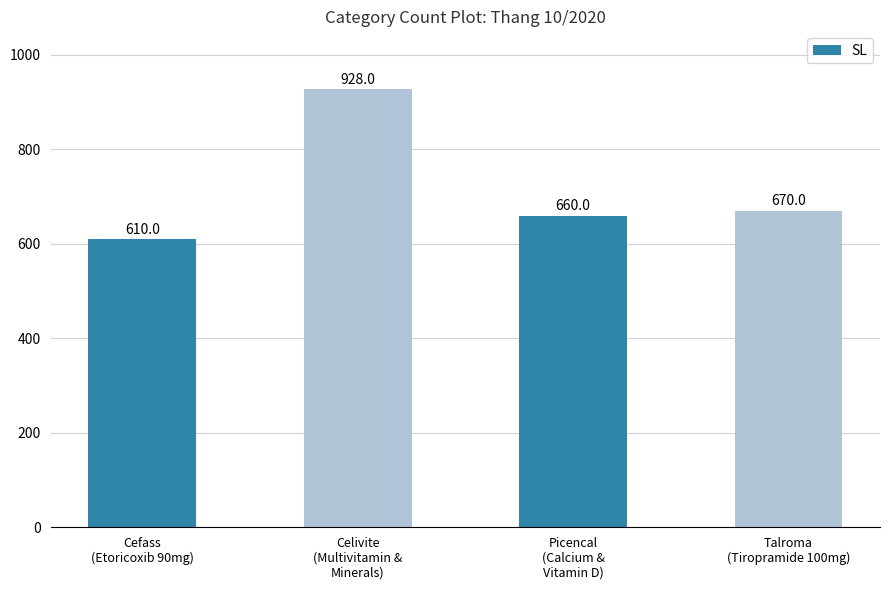

What is the label of the 4th bar from the right?

Cefass
(Etoricoxib 90mg)